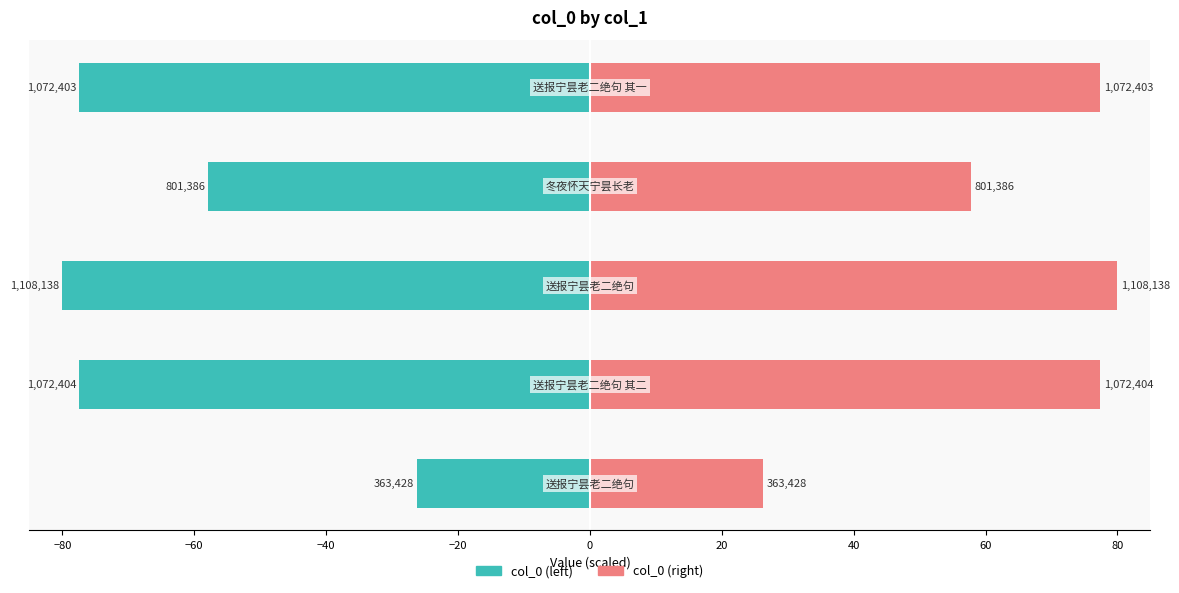

What is the value of the col_0 (right) bar at the 5th from the left?

77.4